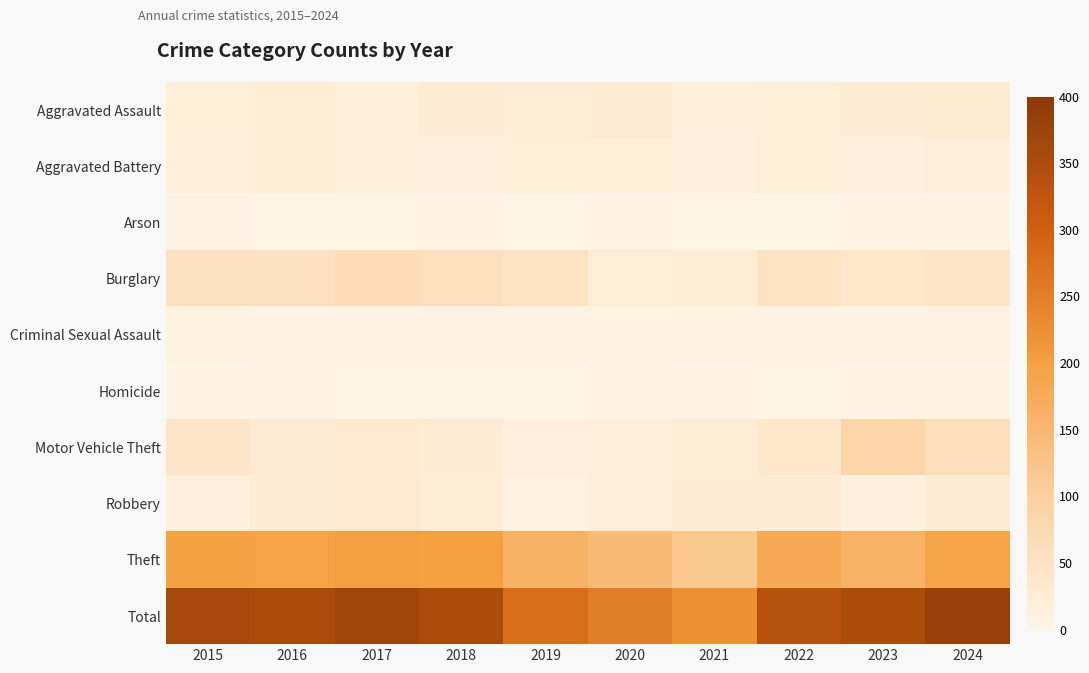

Reading left to right, extract all data points from this chart.

Aggravated Assault: 2015=21	2016=24	2017=16	2018=28	2019=22	2020=25	2021=16	2022=20	2023=27	2024=30
Aggravated Battery: 2015=18	2016=23	2017=16	2018=13	2019=19	2020=21	2021=14	2022=19	2023=14	2024=18
Arson: 2015=6	2016=0	2017=1	2018=2	2019=0	2020=2	2021=0	2022=0	2023=3	2024=2
Burglary: 2015=55	2016=53	2017=67	2018=58	2019=49	2020=21	2021=22	2022=49	2023=39	2024=43
Criminal Sexual Assault: 2015=7	2016=3	2017=3	2018=6	2019=5	2020=3	2021=4	2022=4	2023=5	2024=5
Homicide: 2015=3	2016=2	2017=0	2018=0	2019=0	2020=2	2021=2	2022=0	2023=2	2024=2
Motor Vehicle Theft: 2015=41	2016=27	2017=33	2018=27	2019=15	2020=18	2021=23	2022=39	2023=86	2024=62
Robbery: 2015=15	2016=27	2017=32	2018=22	2019=10	2020=18	2021=26	2022=27	2023=14	2024=28
Theft: 2015=194	2016=193	2017=200	2018=197	2019=161	2020=144	2021=117	2022=180	2023=160	2024=191
Total: 2015=360	2016=352	2017=368	2018=353	2019=281	2020=254	2021=224	2022=338	2023=350	2024=381